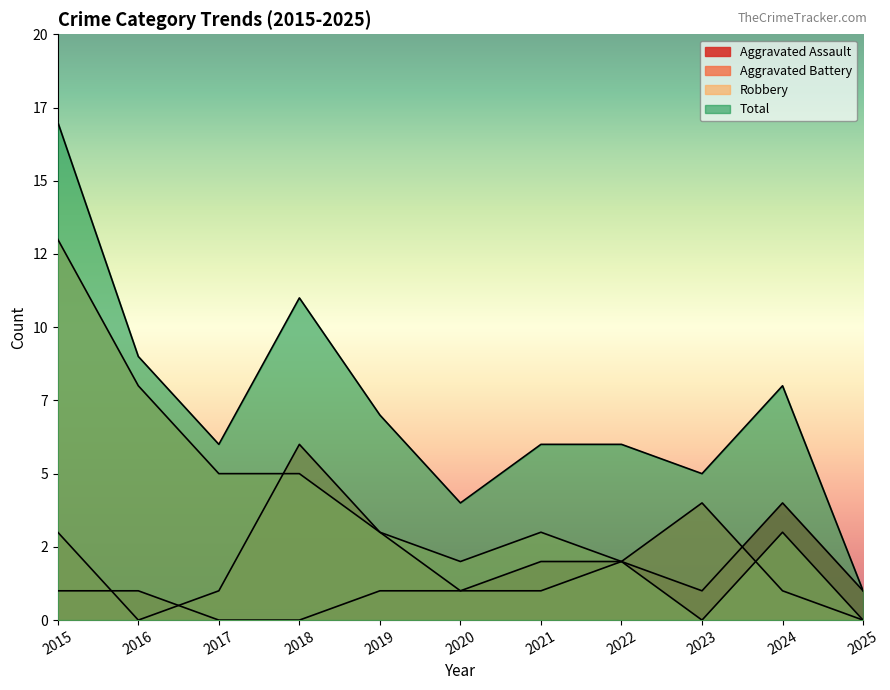

Rank the categories by Aggravated Assault value from lowest to highest.

2017, 2018, 2015, 2016, 2019, 2020, 2023, 2025, 2021, 2022, 2024